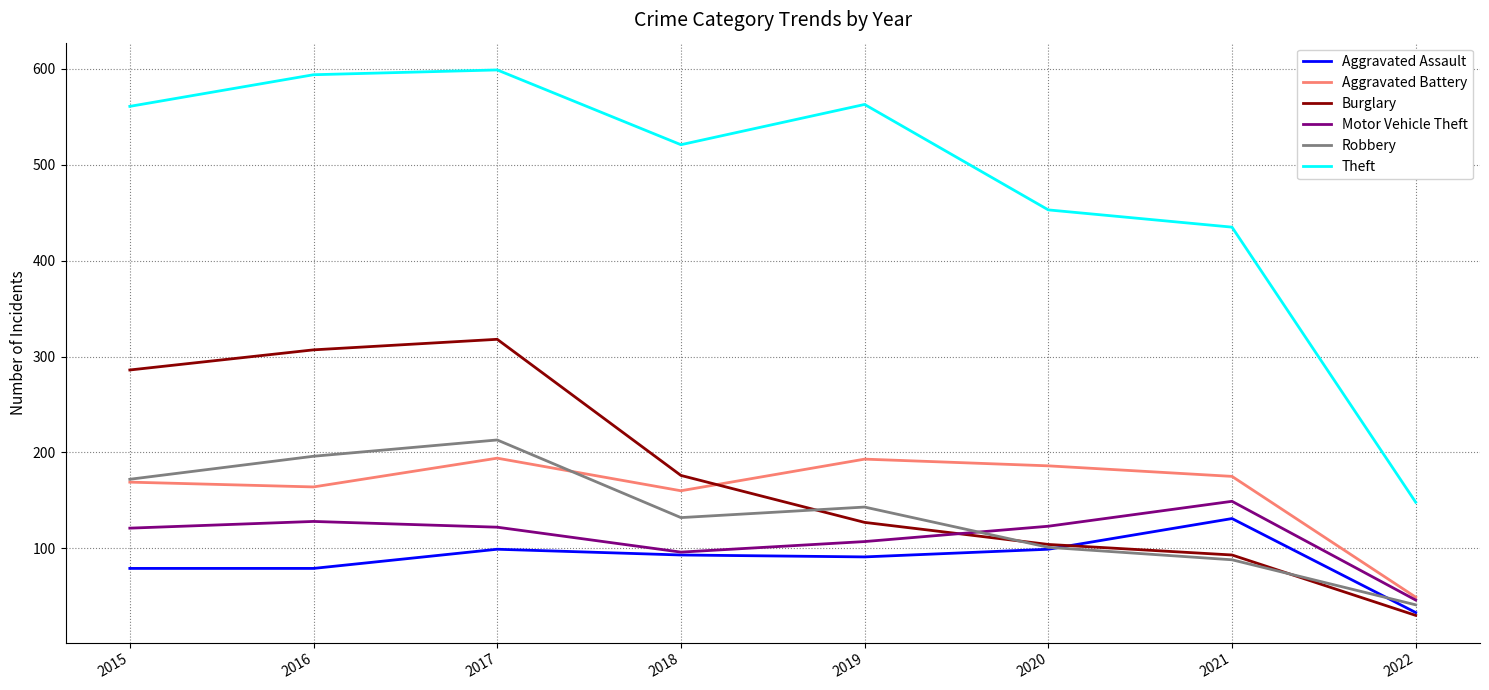

In Motor Vehicle Theft, how many points are lower than both neighbors (excluding endpoints)?

1